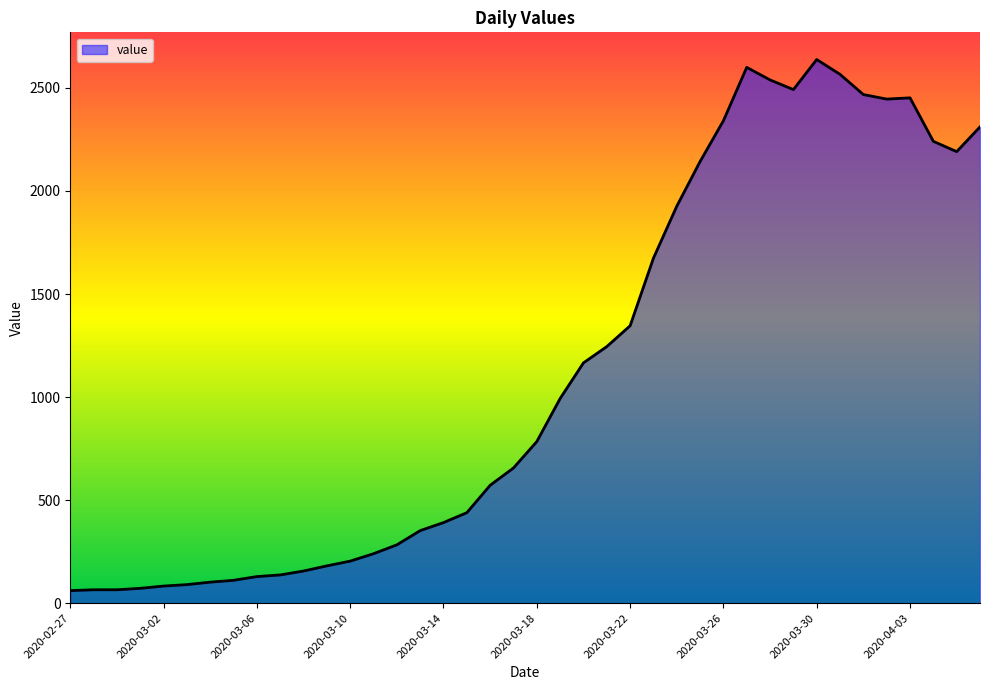

What is the smallest value displayed?

61